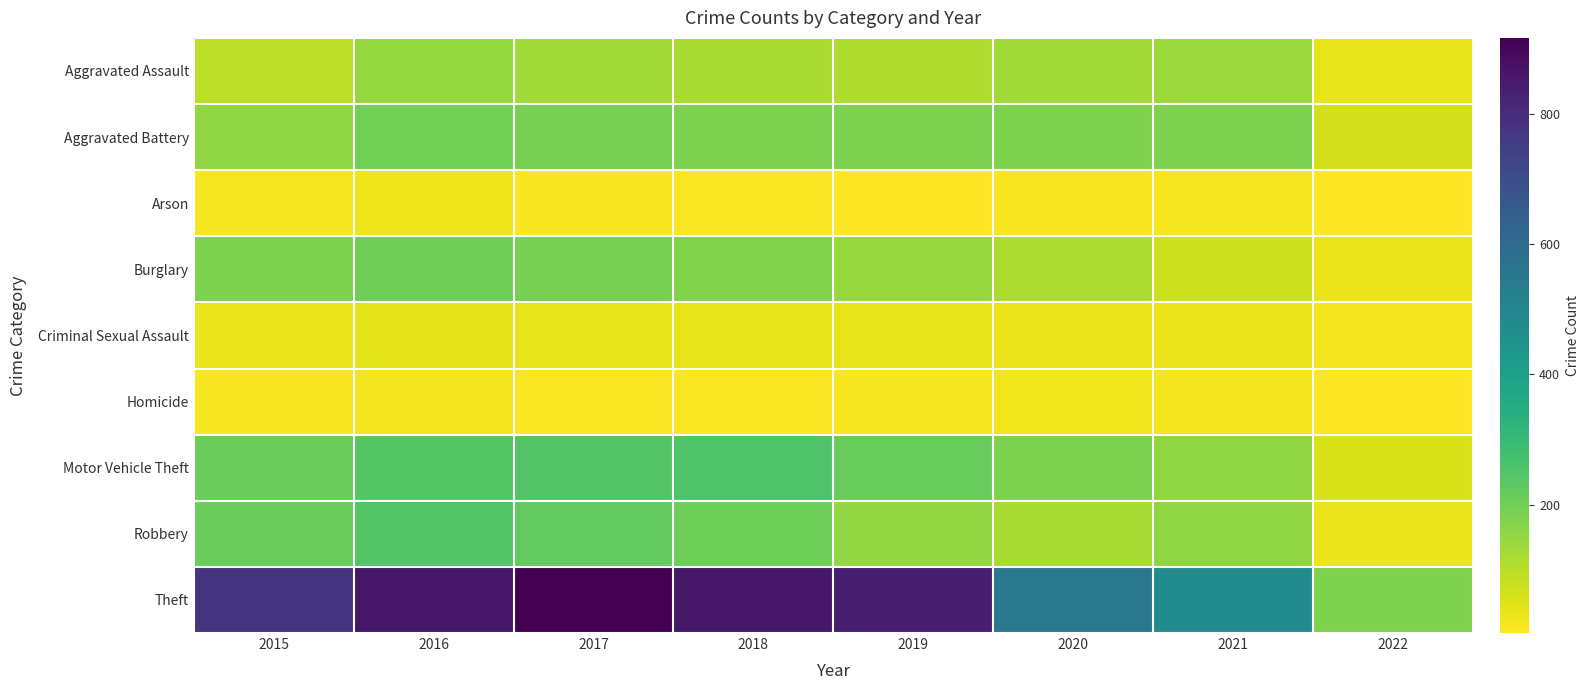

What is the spread (max minus min) of values at 2018?

848